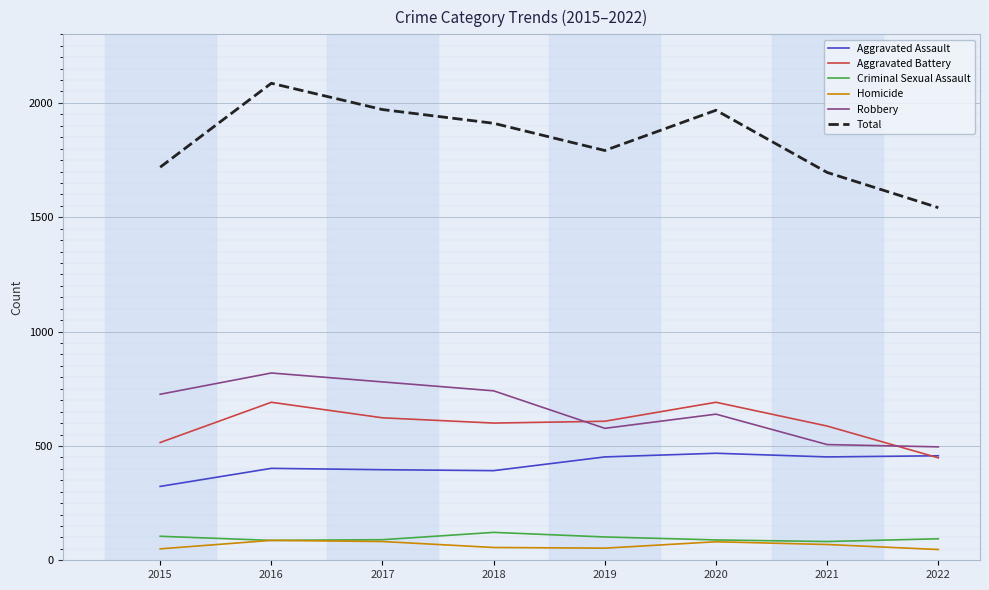

True or false: Aggravated Assault and Homicide intersect in this chart.

False